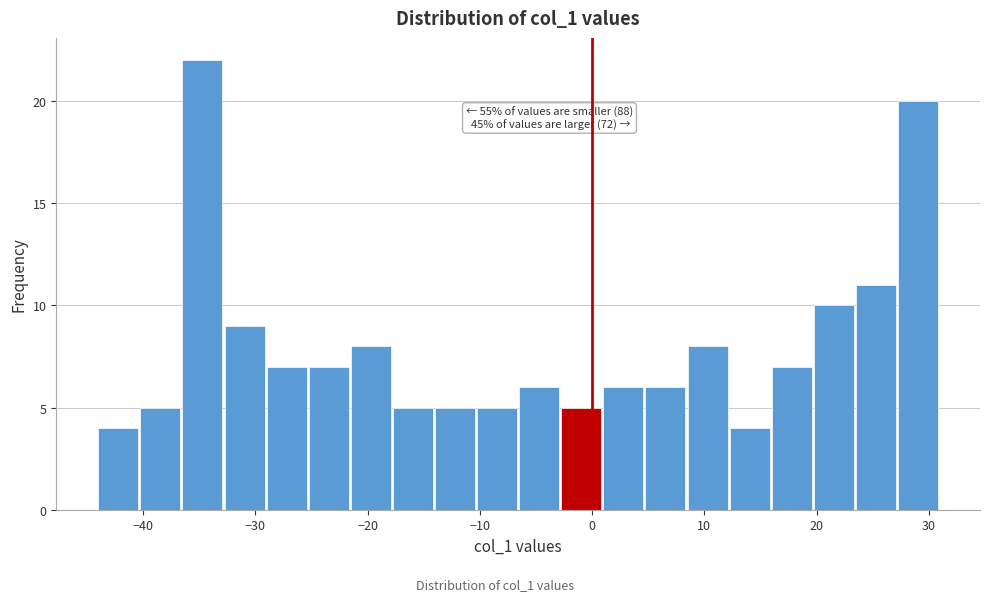

Read against the x-axis, roughly where is the centre of the tallest bar?

-35